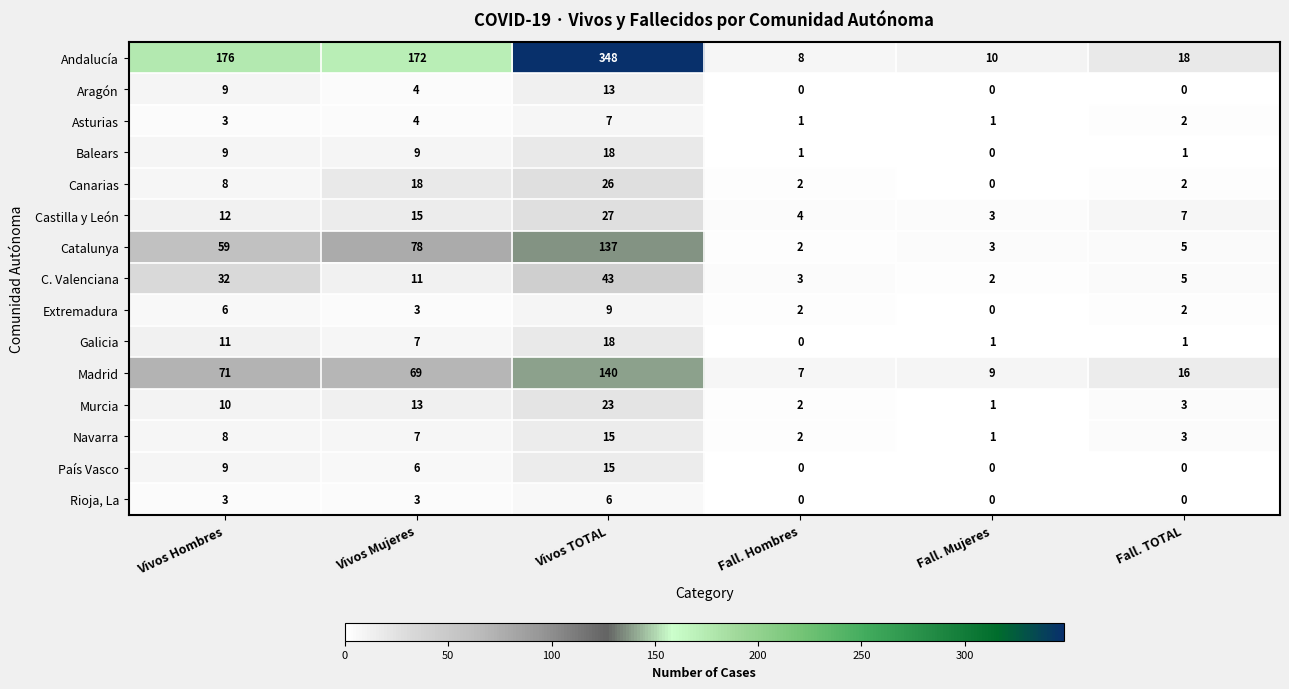

Rank the categories by Catalunya value from highest to lowest.

Vivos TOTAL, Vivos Mujeres, Vivos Hombres, Fall. TOTAL, Fall. Mujeres, Fall. Hombres